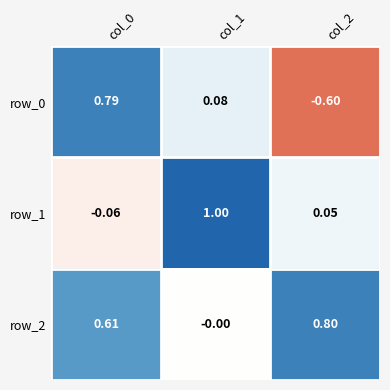

How many distinct data groups are displayed?

3